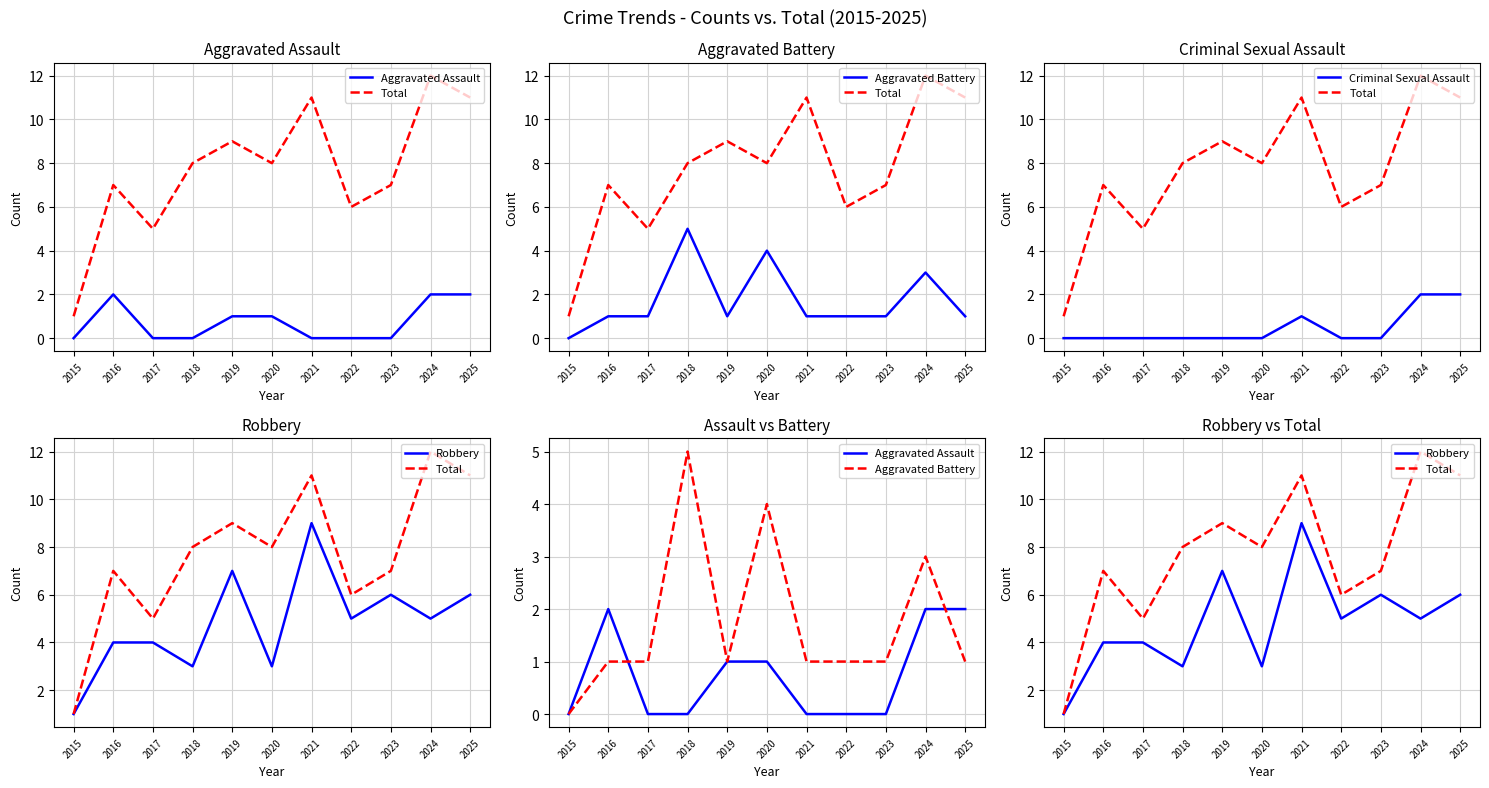

True or false: Aggravated Battery has a value of 1 at 2021.

True